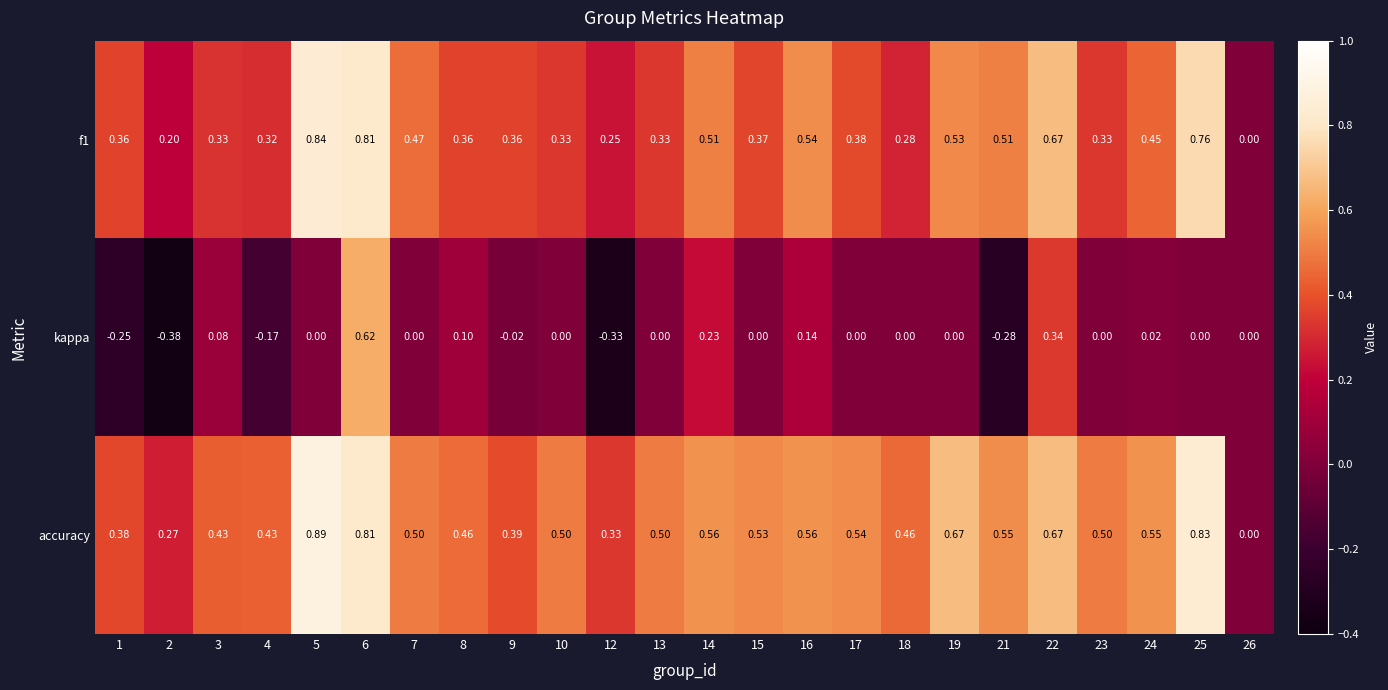

Which series has the largest total across all categories?

accuracy